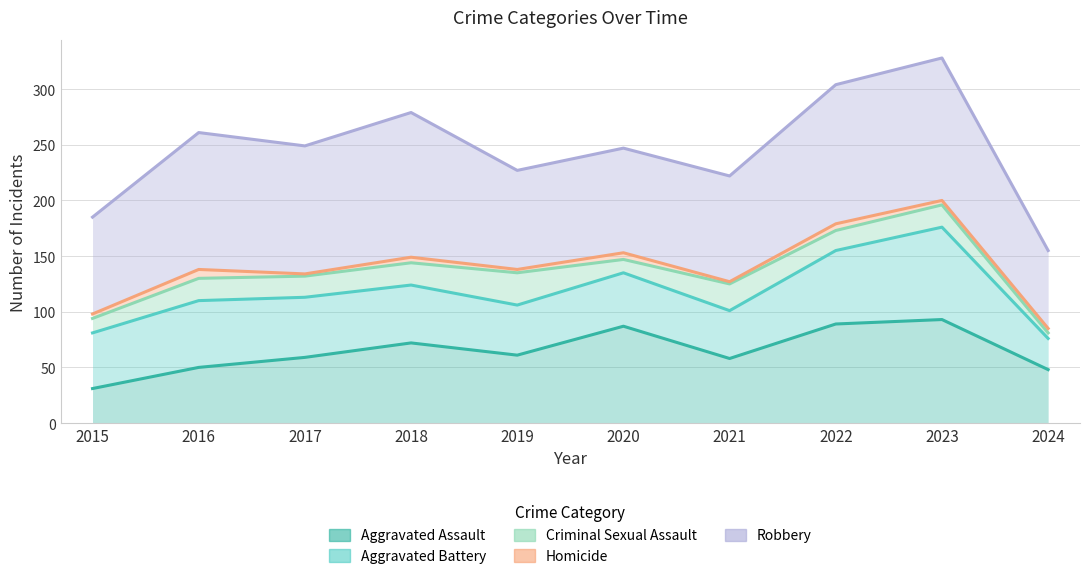

Reading left to right, what are all the values shown in this chart?

Aggravated Assault: 2015=31	2016=50	2017=59	2018=72	2019=61	2020=87	2021=58	2022=89	2023=93	2024=48
Aggravated Battery: 2015=81	2016=110	2017=113	2018=124	2019=106	2020=135	2021=101	2022=155	2023=176	2024=76
Criminal Sexual Assault: 2015=94	2016=130	2017=132	2018=144	2019=135	2020=147	2021=125	2022=173	2023=196	2024=81
Homicide: 2015=98	2016=138	2017=134	2018=149	2019=138	2020=153	2021=127	2022=179	2023=200	2024=85
Robbery: 2015=185	2016=261	2017=249	2018=279	2019=227	2020=247	2021=222	2022=304	2023=328	2024=155